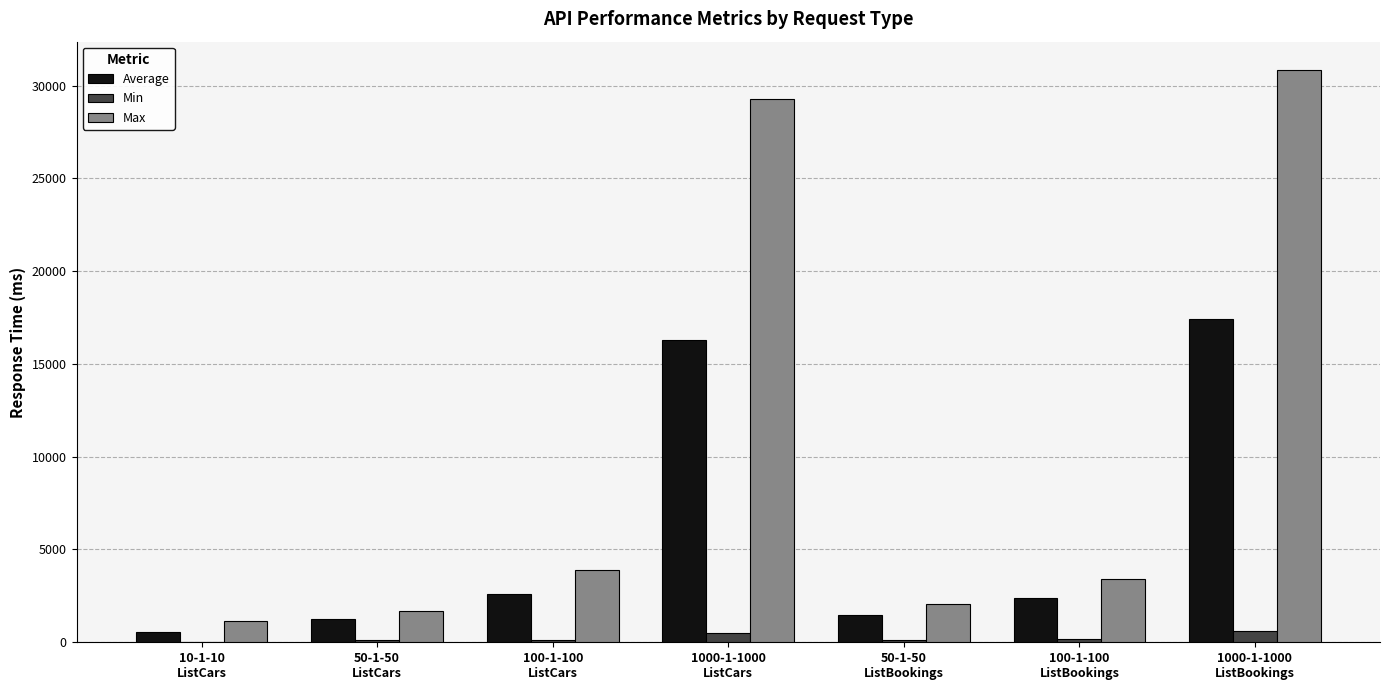

The Max series shows 29250 at 1000-1-1000
ListCars. True or false?

True